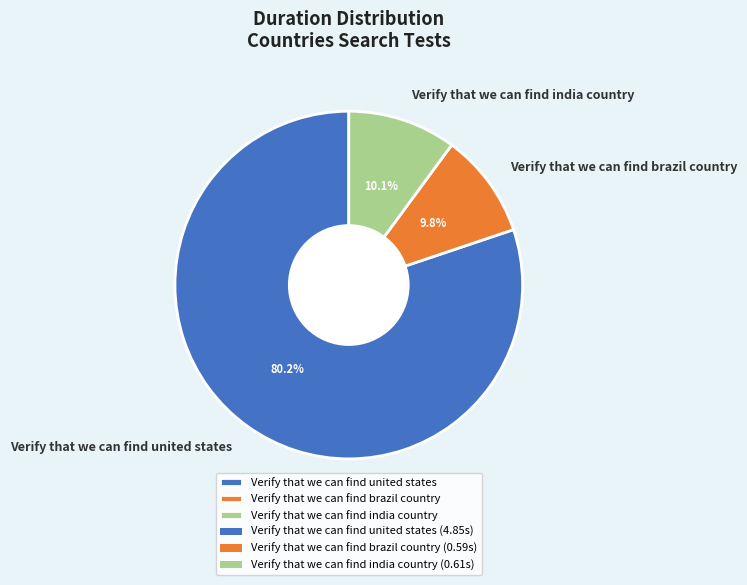

Do Verify that we can find india country and Verify that we can find united states together represent more than half of the pie?

Yes